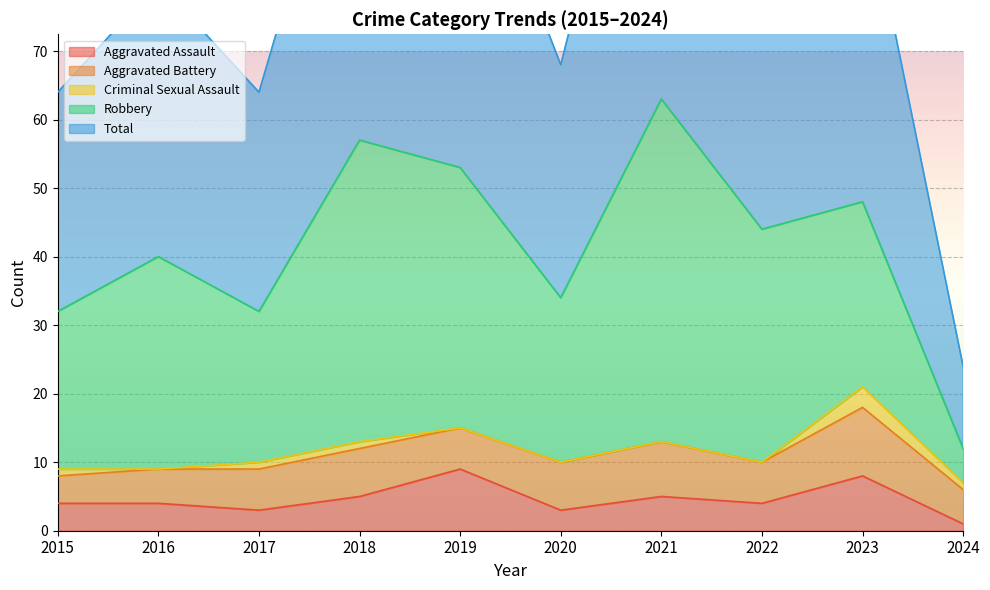

In Aggravated Assault, how many points are lower than both neighbors (excluding endpoints)?

3